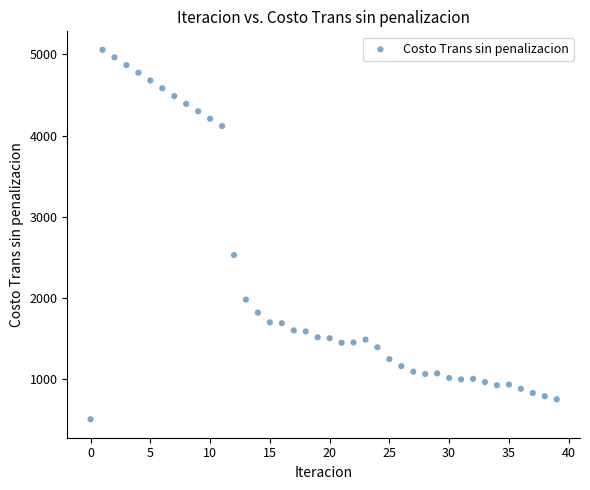

What Y value in the scatter plot is closest to 2781?

2528.6